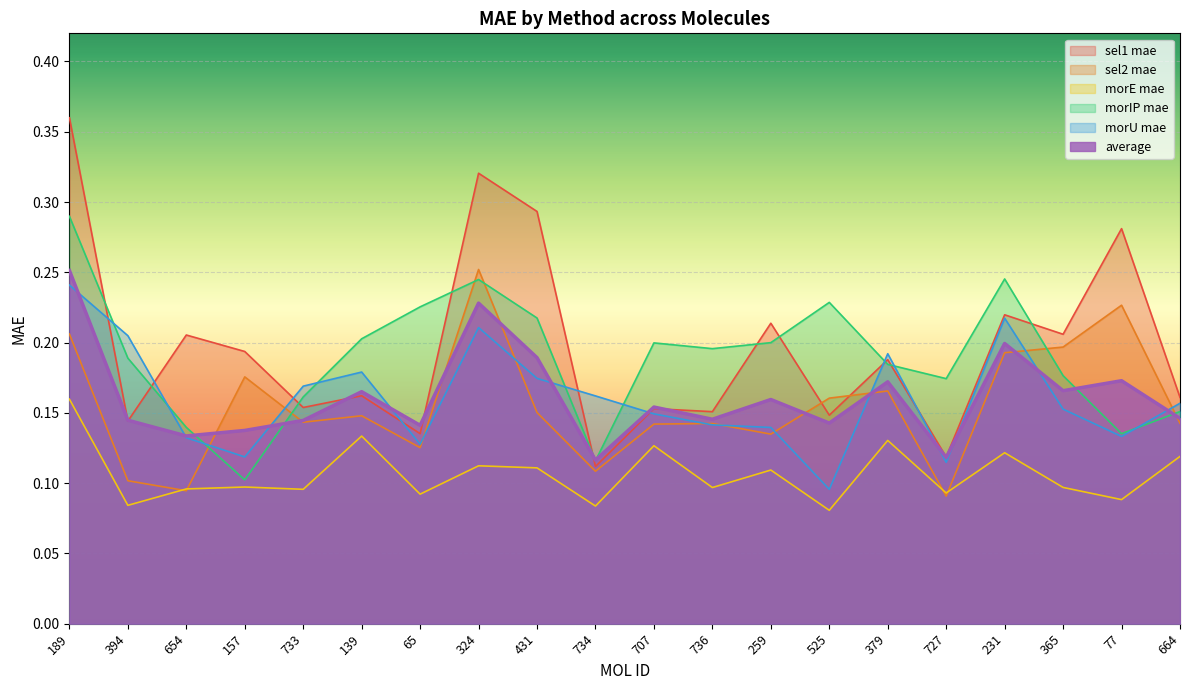

At 324, list the series in order from largest to smallest.

sel1 mae, sel2 mae, morIP mae, average, morU mae, morE mae